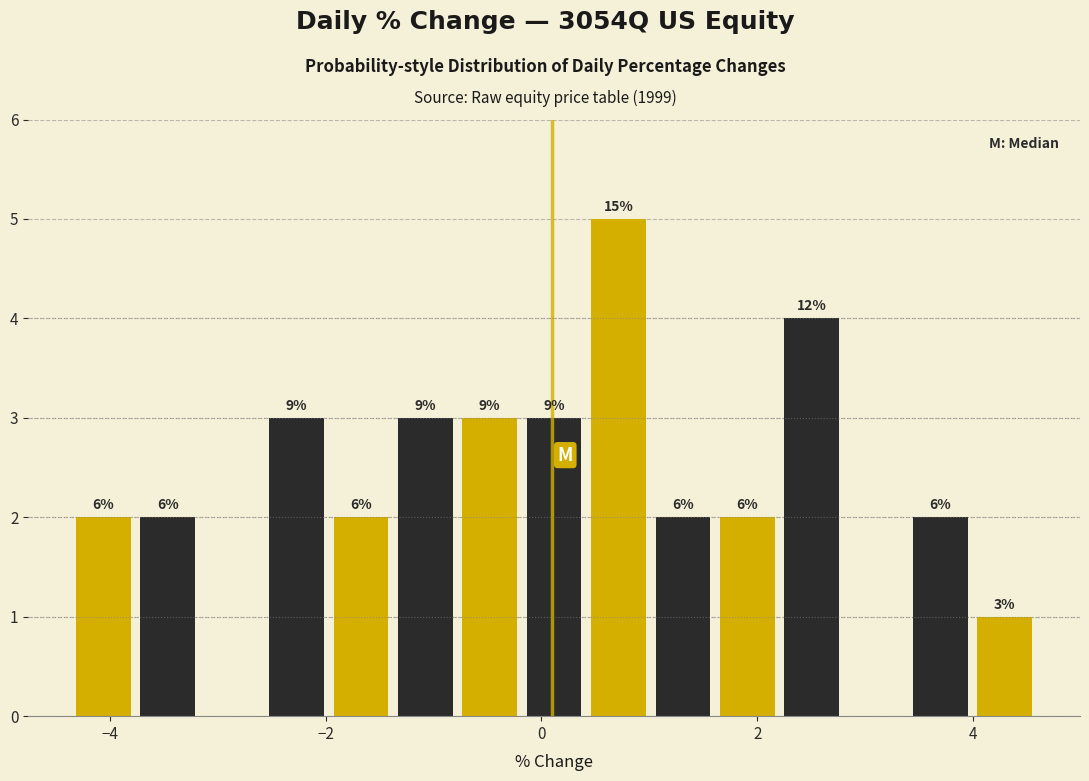

Read against the x-axis, roughly where is the centre of the tallest bar?

0.8